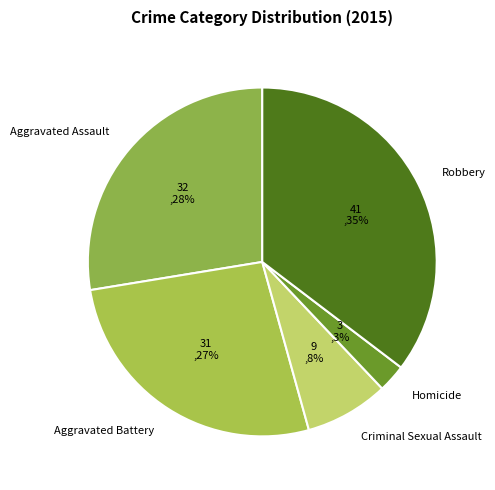

Is there any slice that represents more than half of the pie?

No